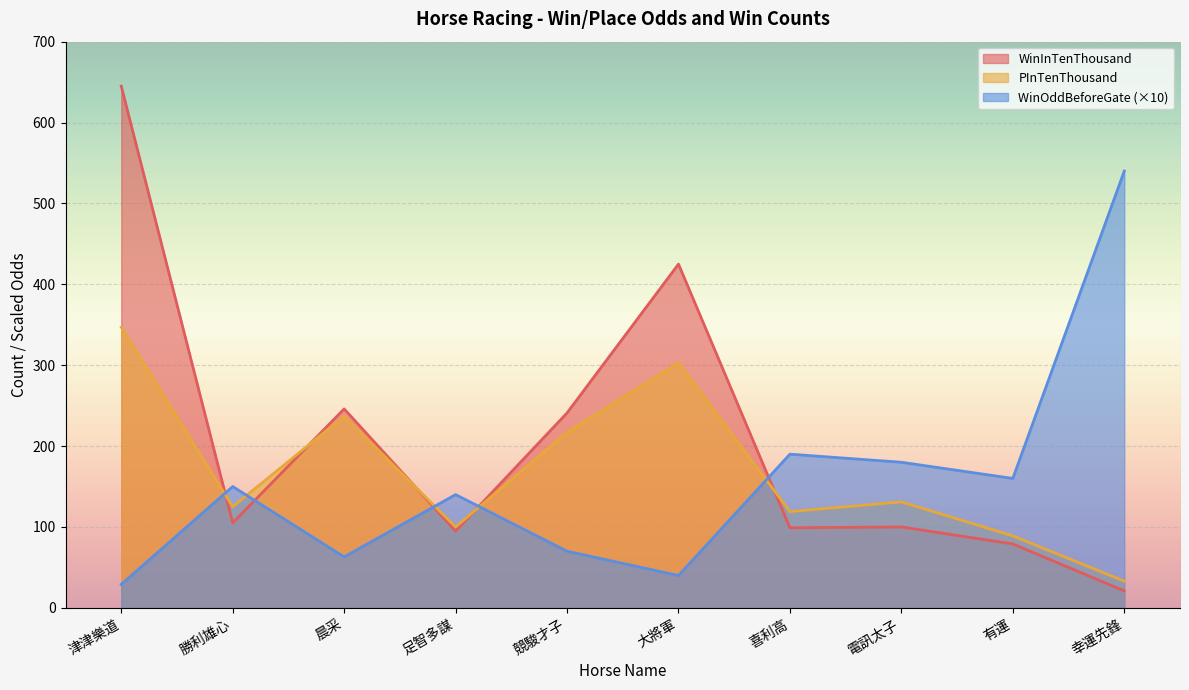

At how many categories does at least one series exceed 429?

2